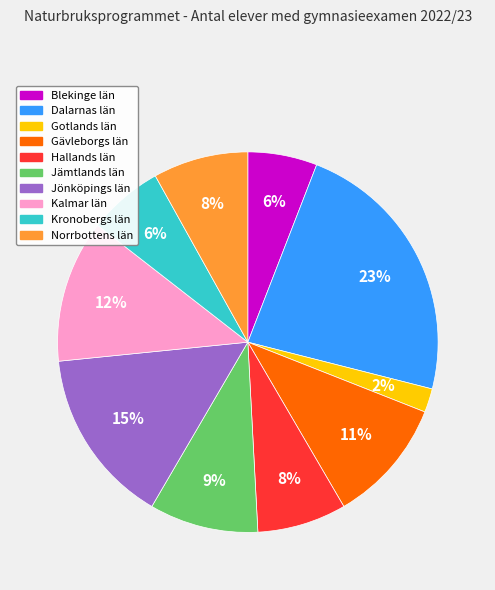

What is the ratio of the value at Kronobergs län to the value at Jönköpings län?

0.4